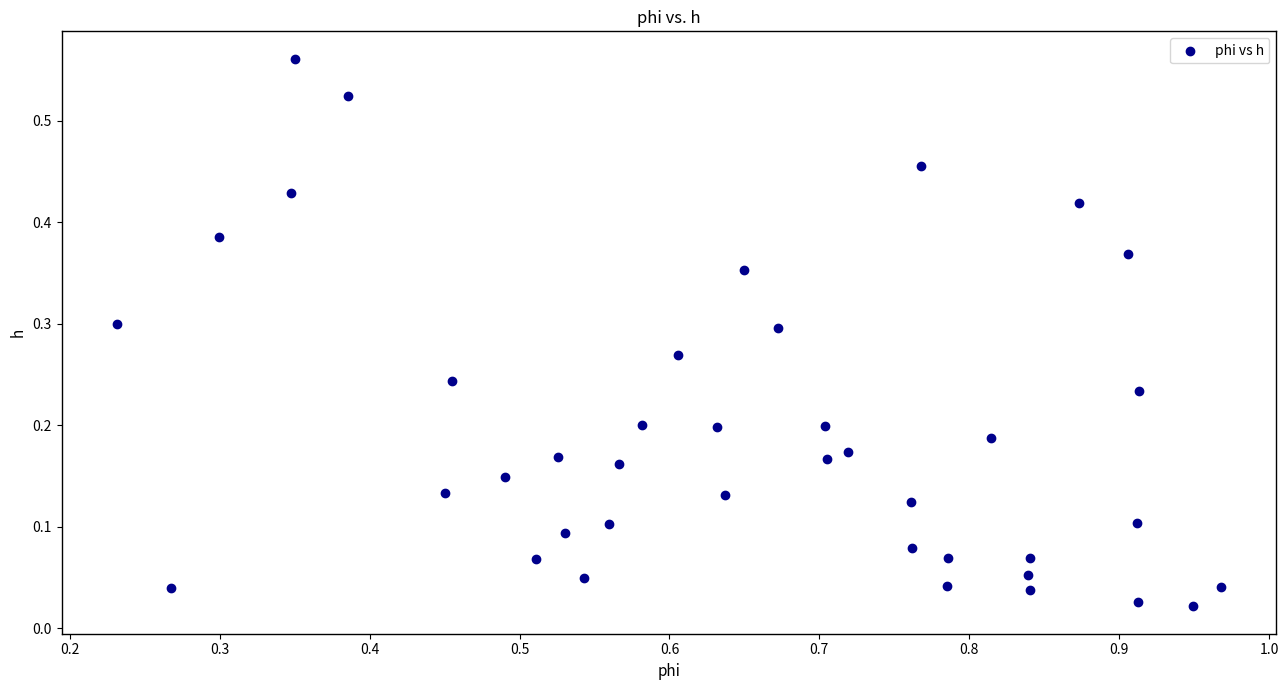

What is the range of X values (max minus min)?

0.7